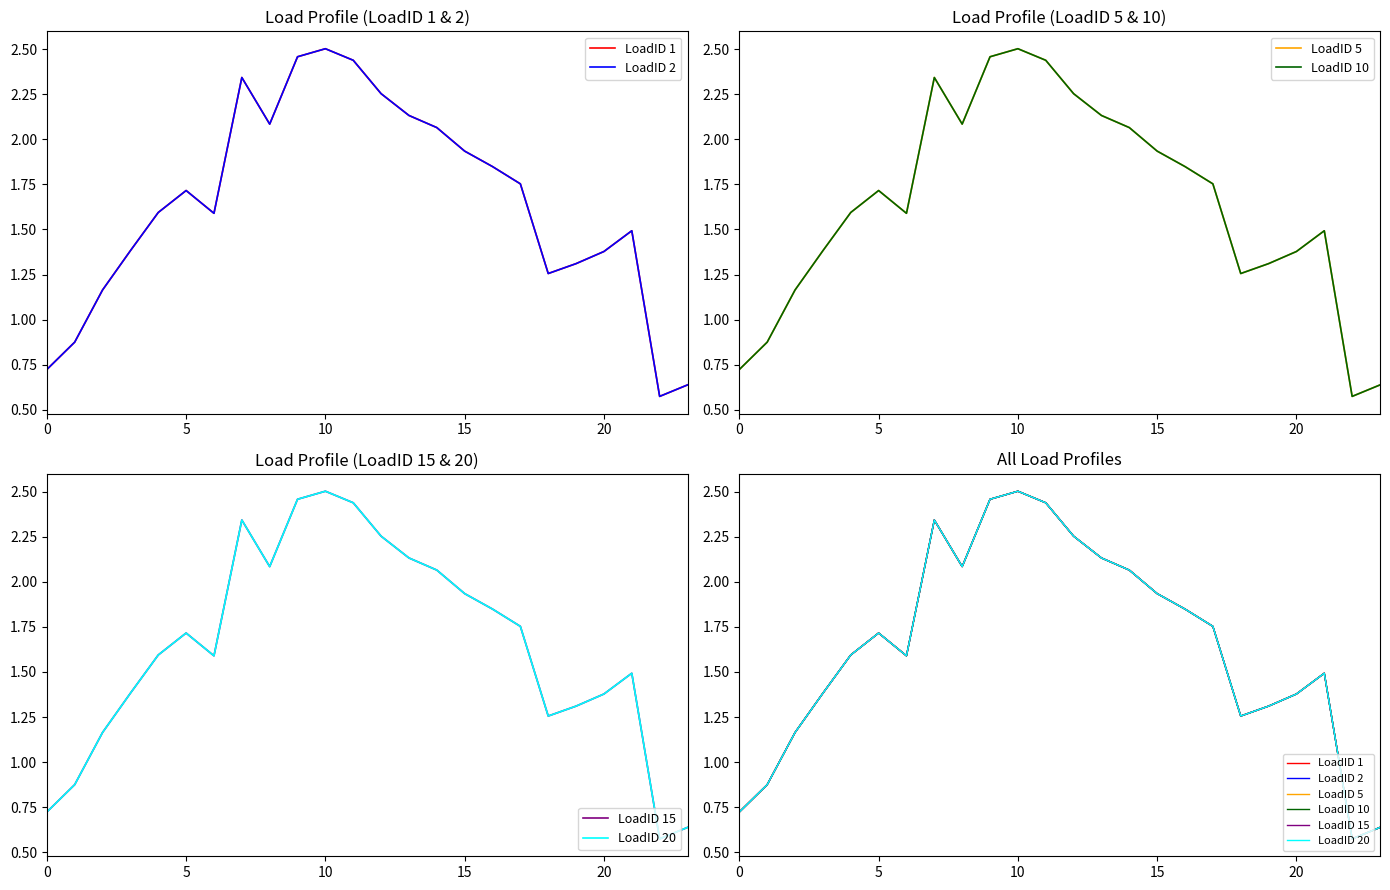

What is the minimum value for LoadID 5?

0.6